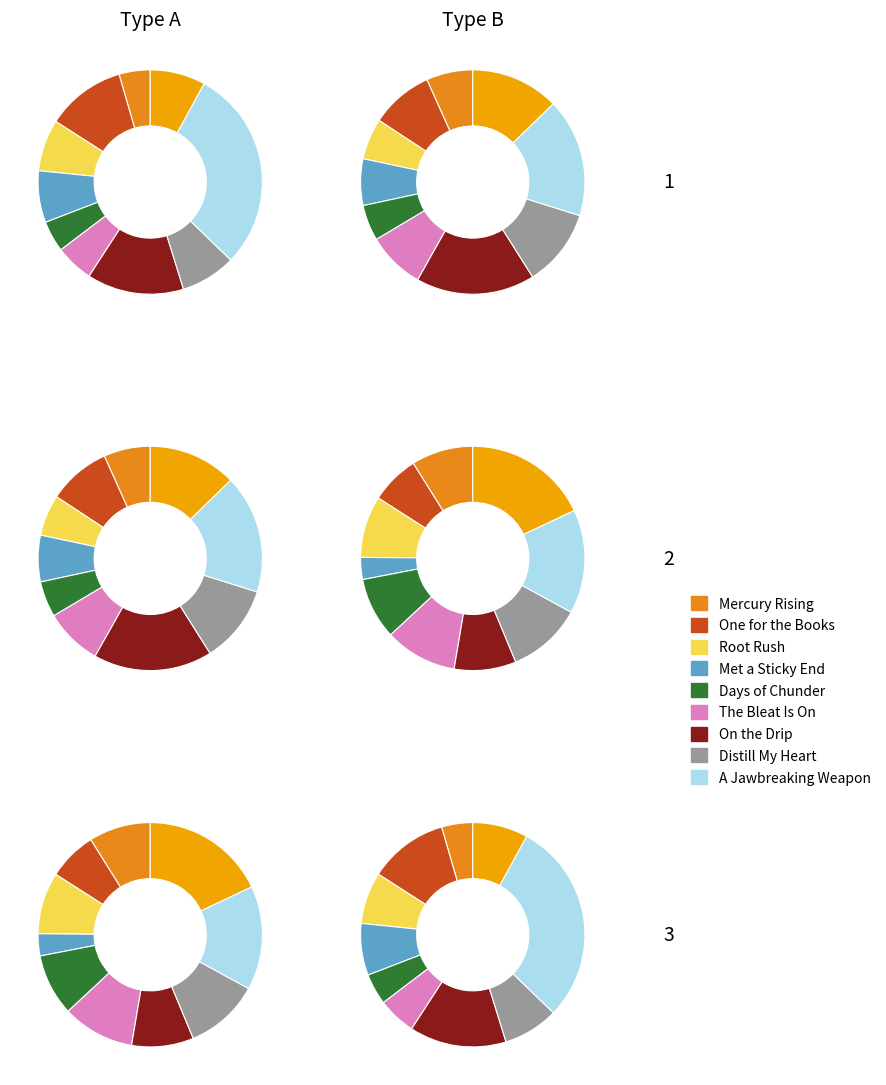

Is Root Rush the majority of the pie?

No